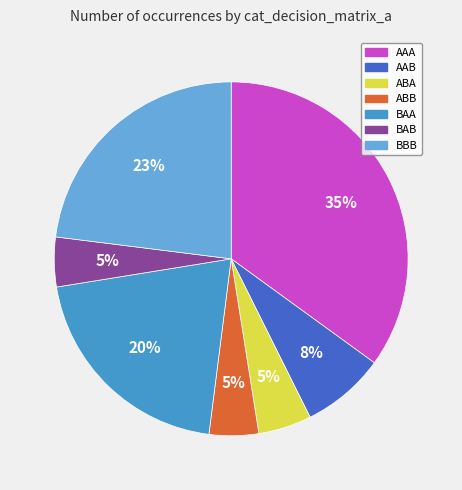

Which has a higher value, AAA or BBB?

AAA